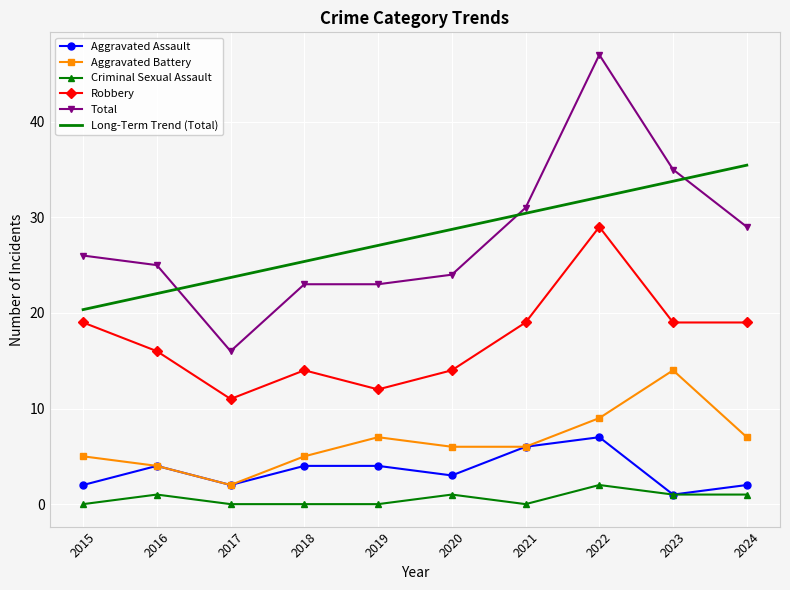

List the series in order of their peak value, lowest first.

Criminal Sexual Assault, Aggravated Assault, Aggravated Battery, Robbery, Long-Term Trend (Total), Total